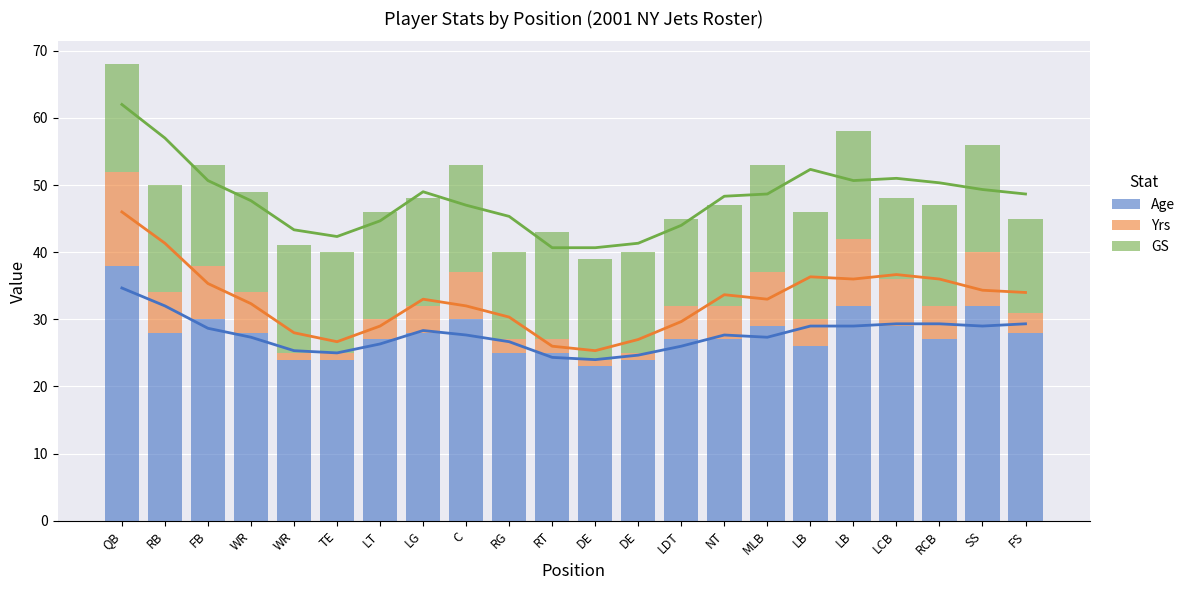

Rank the categories by Age value from highest to lowest.

QB, LB, SS, FB, C, MLB, LCB, RB, WR, LG, FS, LT, LDT, NT, RCB, LB, RG, RT, WR, TE, DE, DE